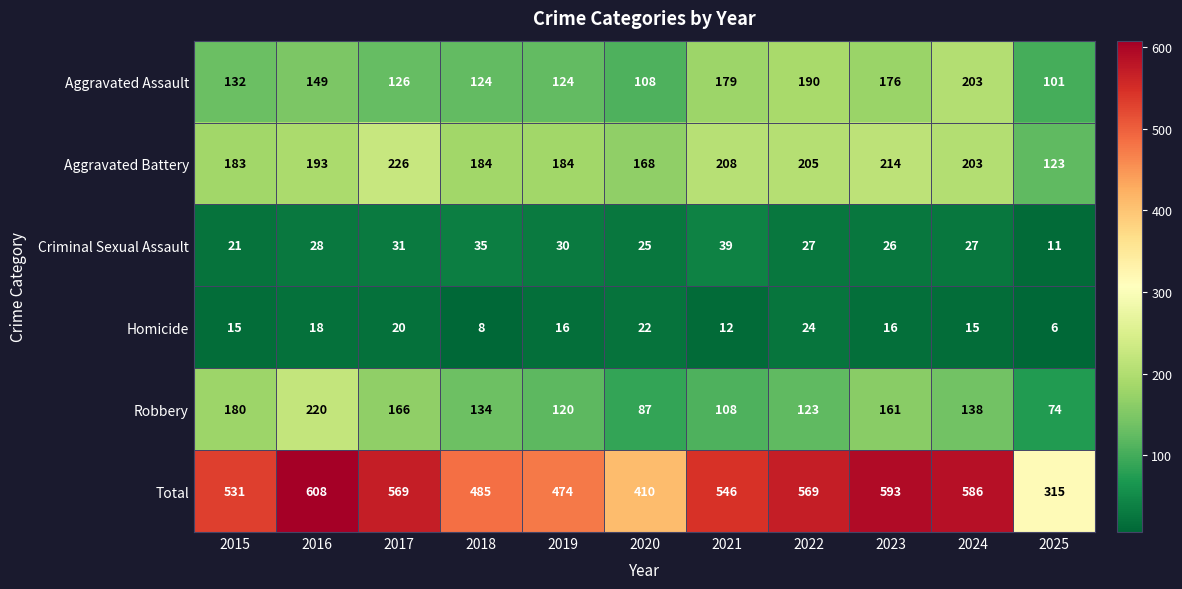

What is the total value across all series at 2017?

1138